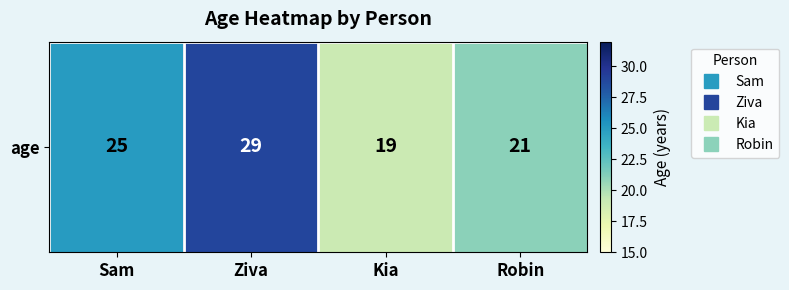

Reading left to right, extract all data points from this chart.

Sam=25	Ziva=29	Kia=19	Robin=21